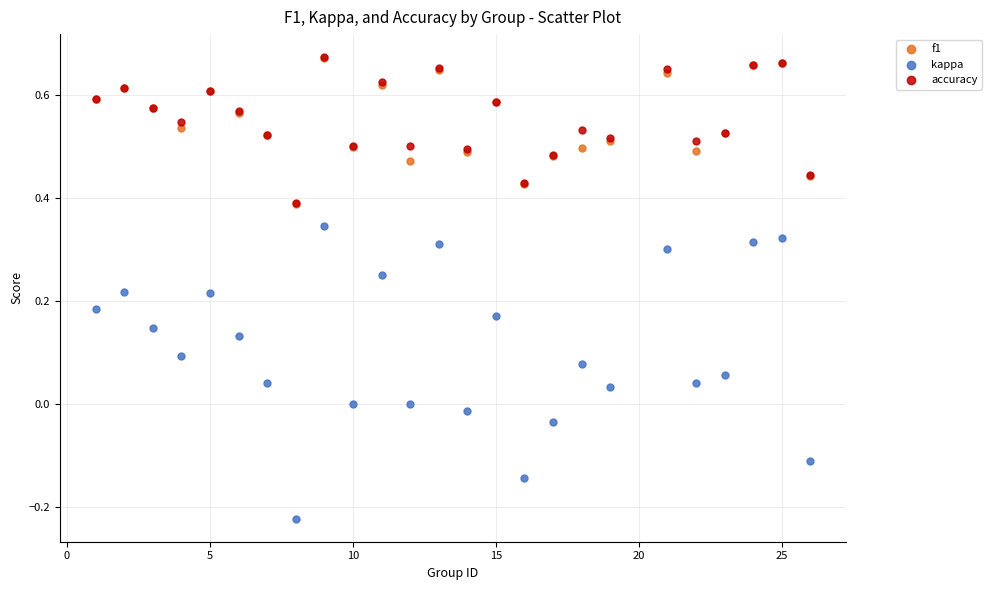

What are all the series names shown in the legend?

f1, kappa, accuracy